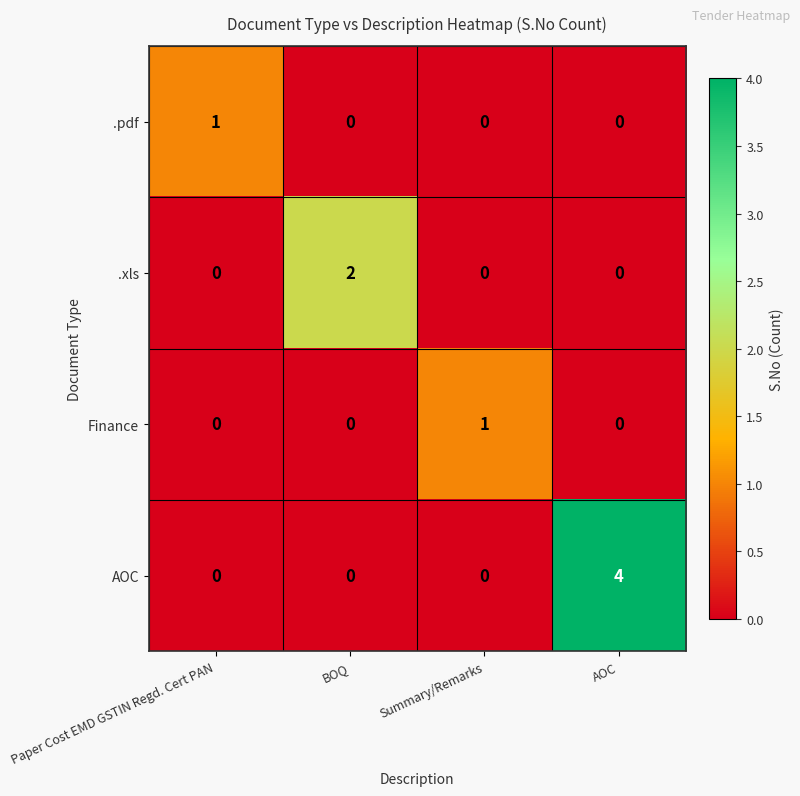

Which label corresponds to the largest value in the chart?

AOC